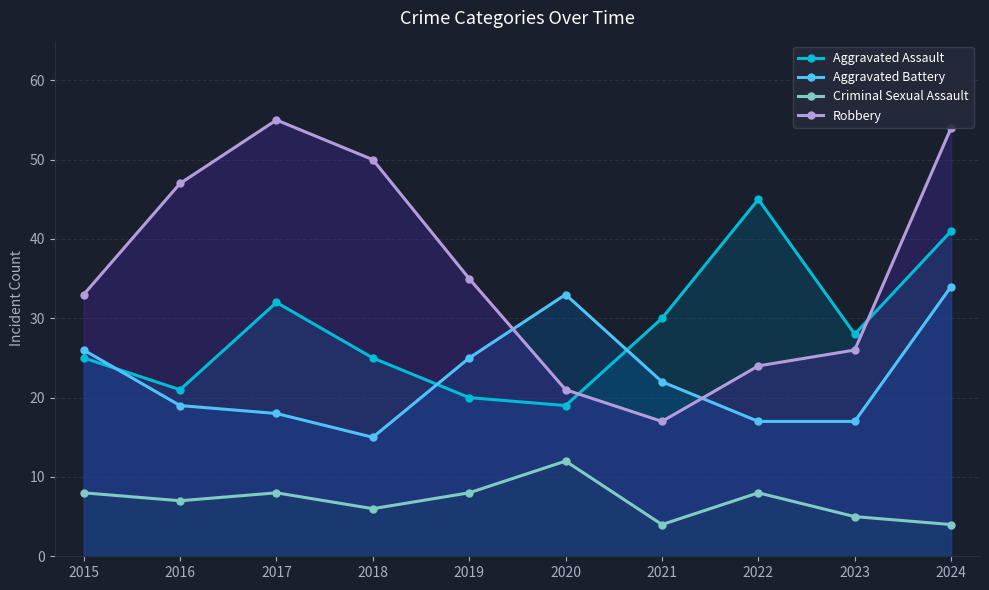

How many categories are shown in the chart?

10